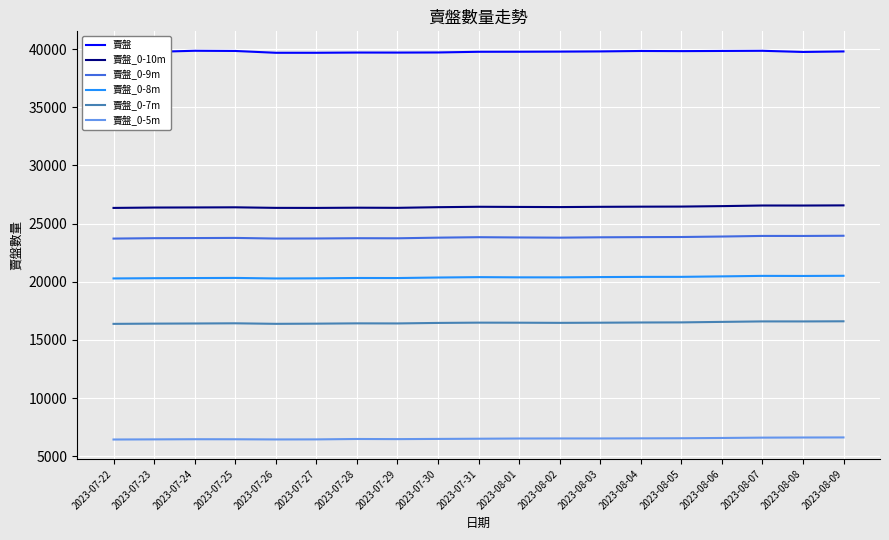

The value of 賣盤_0-8m at 2023-07-26 is 34094. True or false?

False